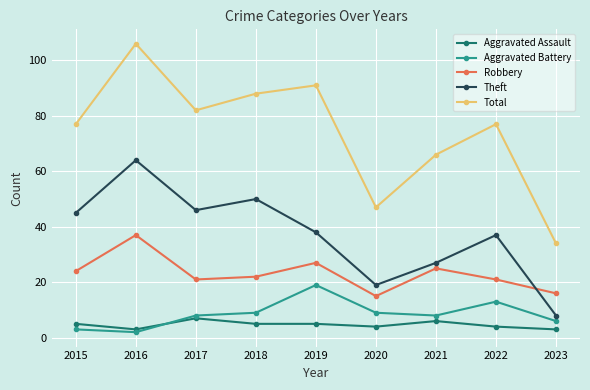

The value of Total at 2020 is 12. True or false?

False